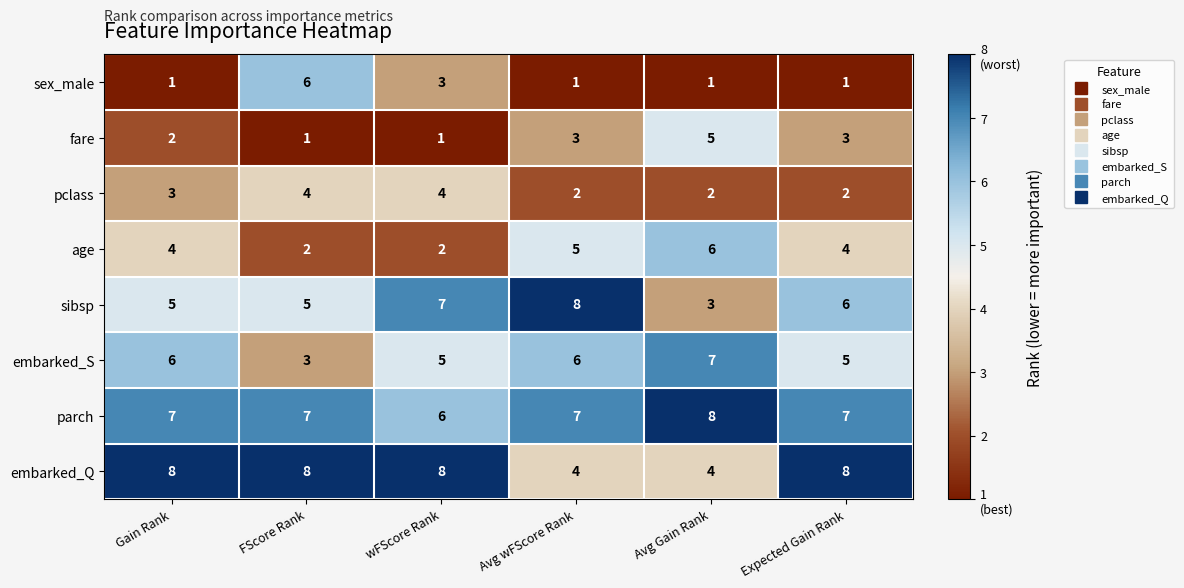

The value of pclass at Avg wFScore Rank is 3. True or false?

False